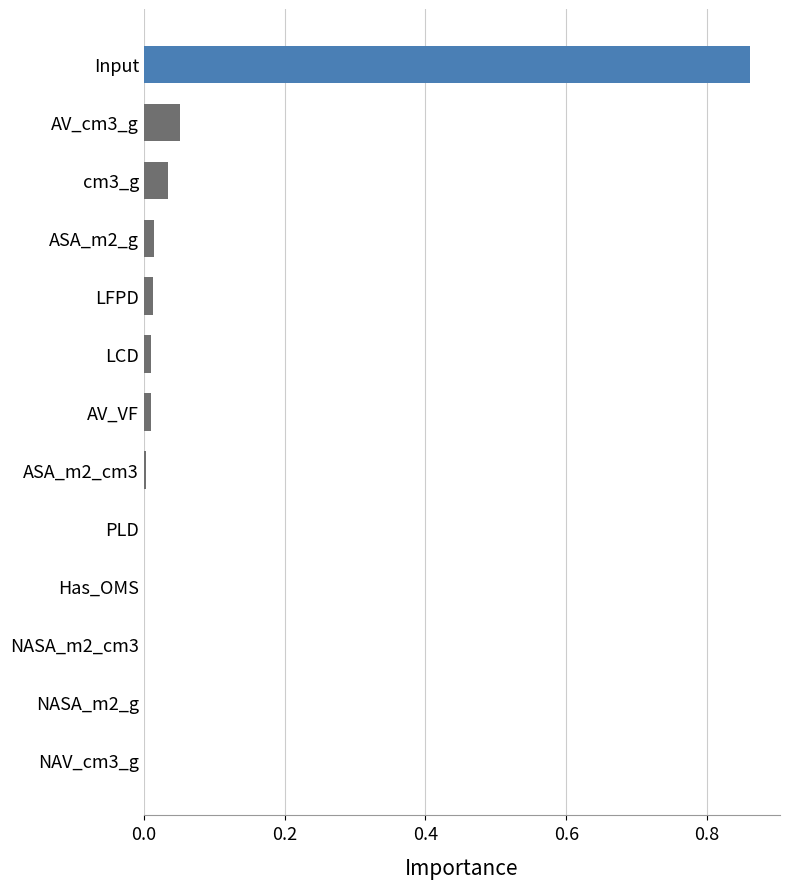

Which label corresponds to the largest value in the chart?

Input